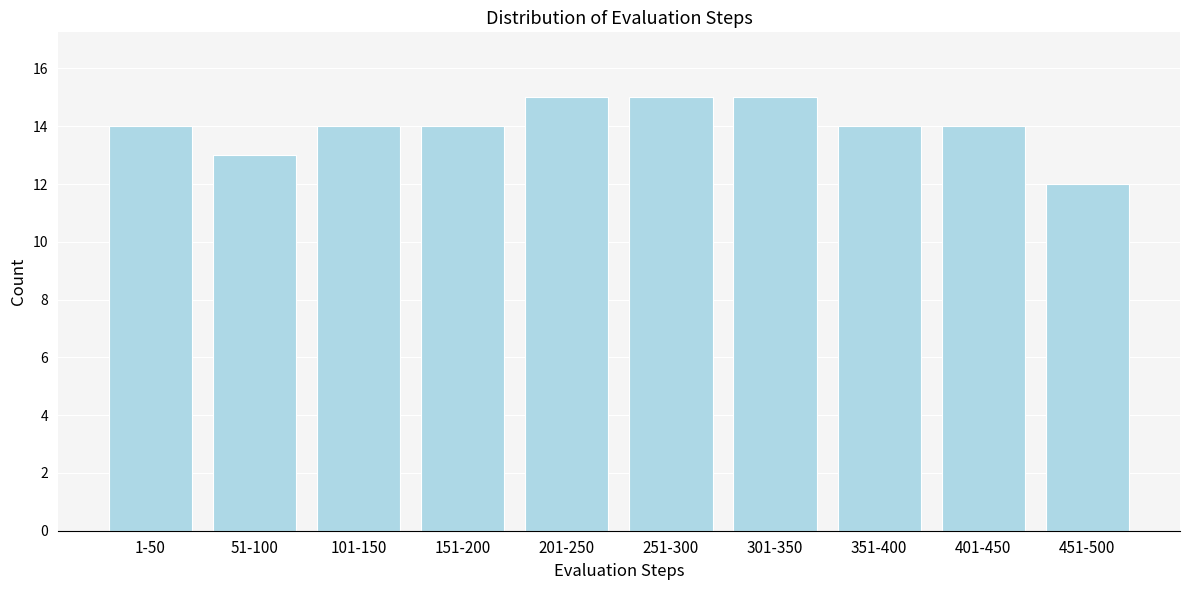

Reading left to right, list all the values displayed in this chart.

14	13	14	14	15	15	15	14	14	12